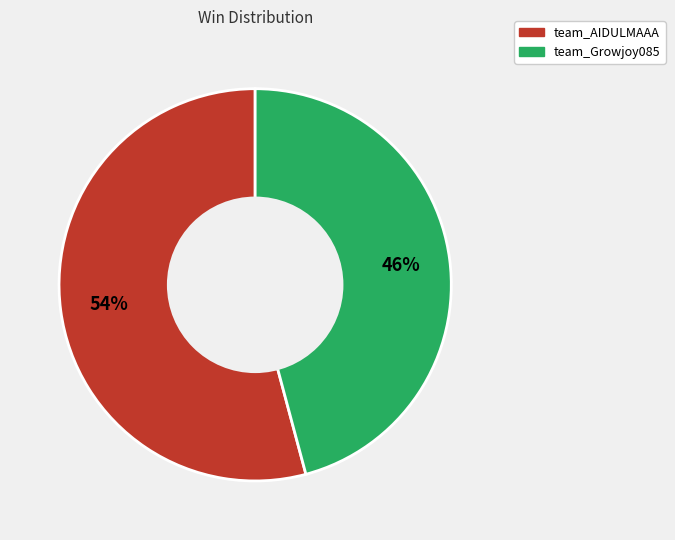

Does team_AIDULMAAA represent more than half of the total?

Yes